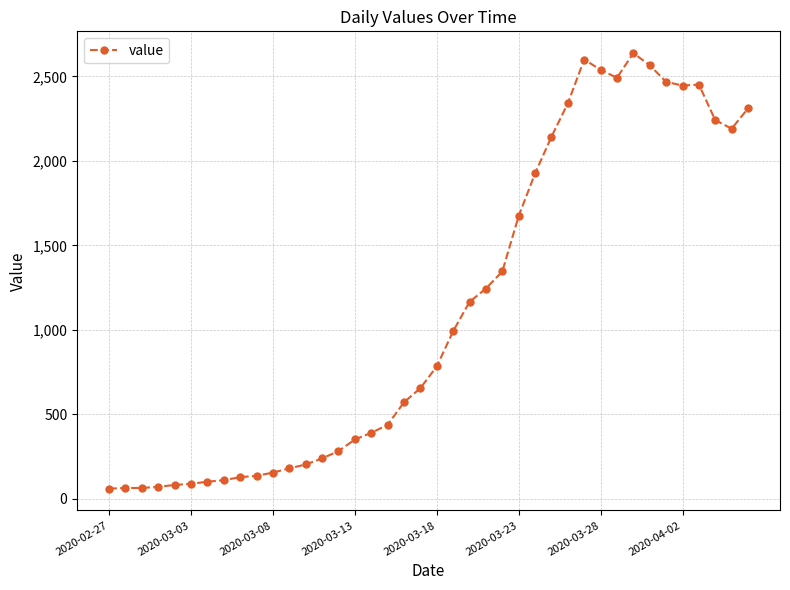

What is the maximum value shown in the chart?

2638